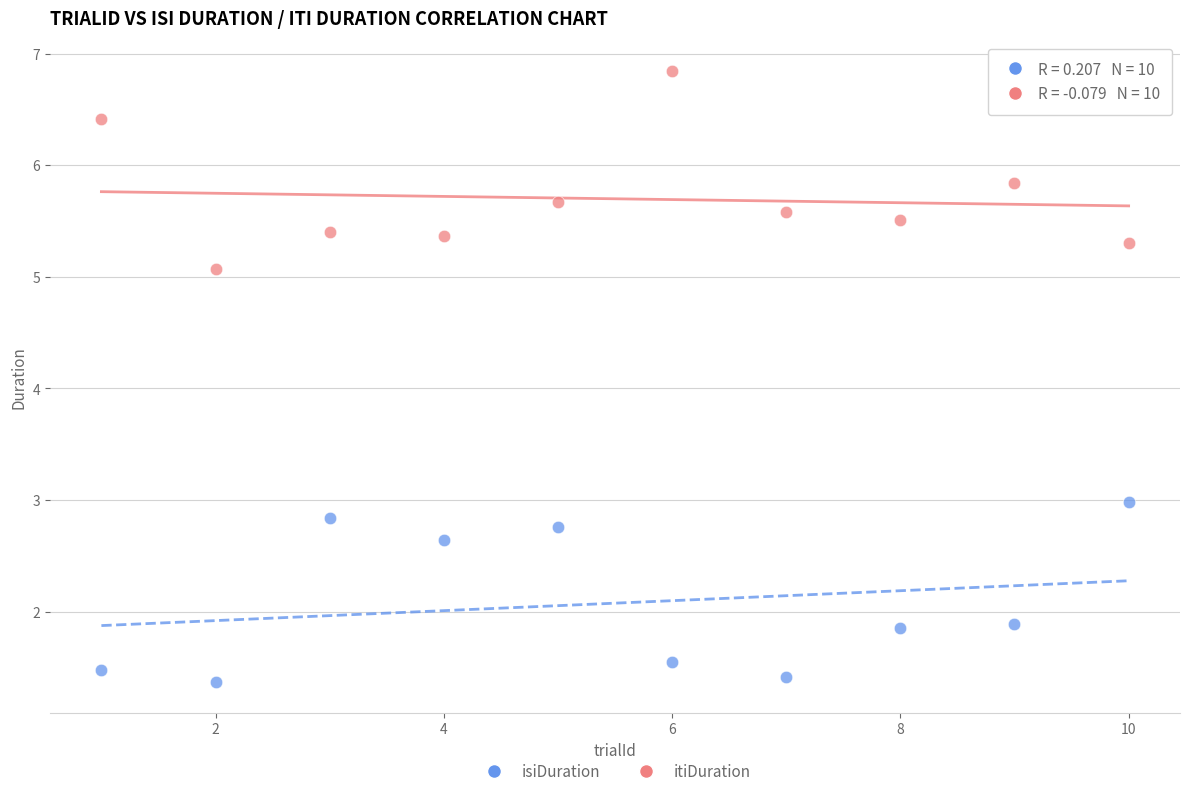

What is the X range (max minus min) for the scatter plot?

9.0